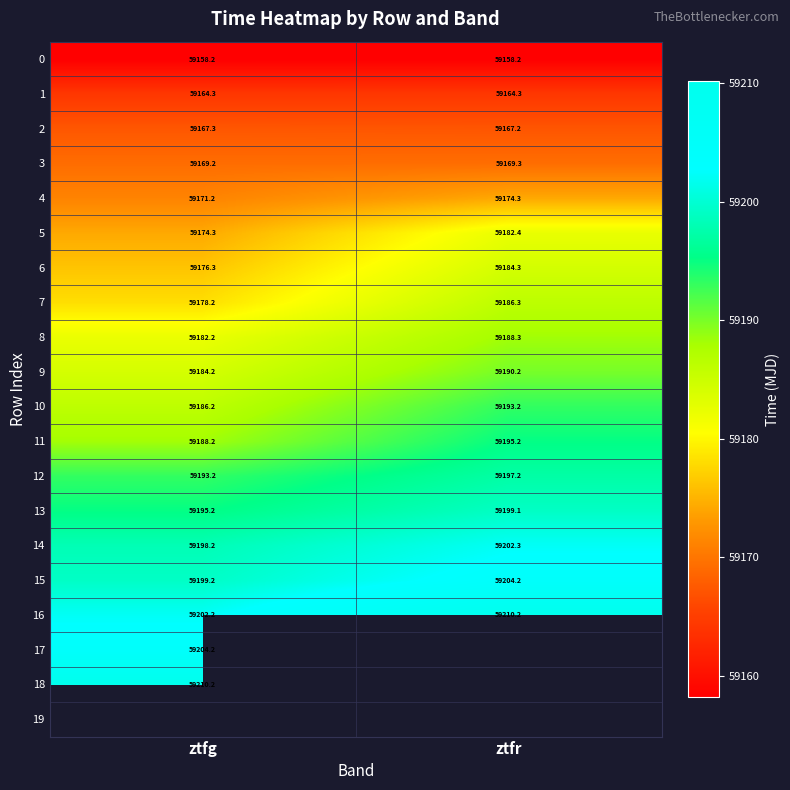

At which label is 6 closest to 59180?

ztfg